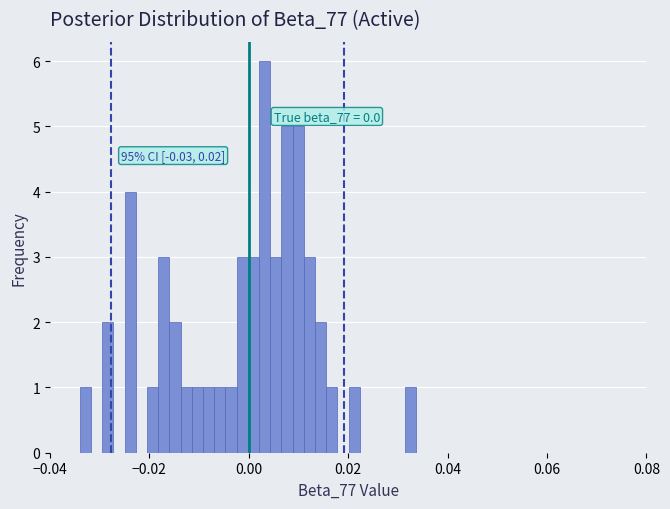

Read against the x-axis, roughly where is the centre of the tallest bar?

0.004